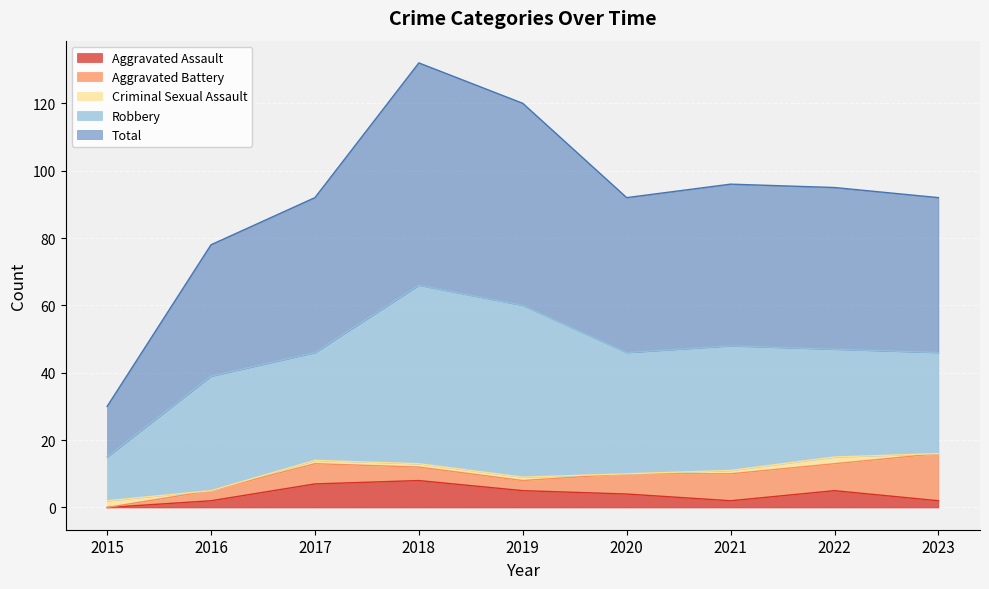

Which series has the largest total across all categories?

Total